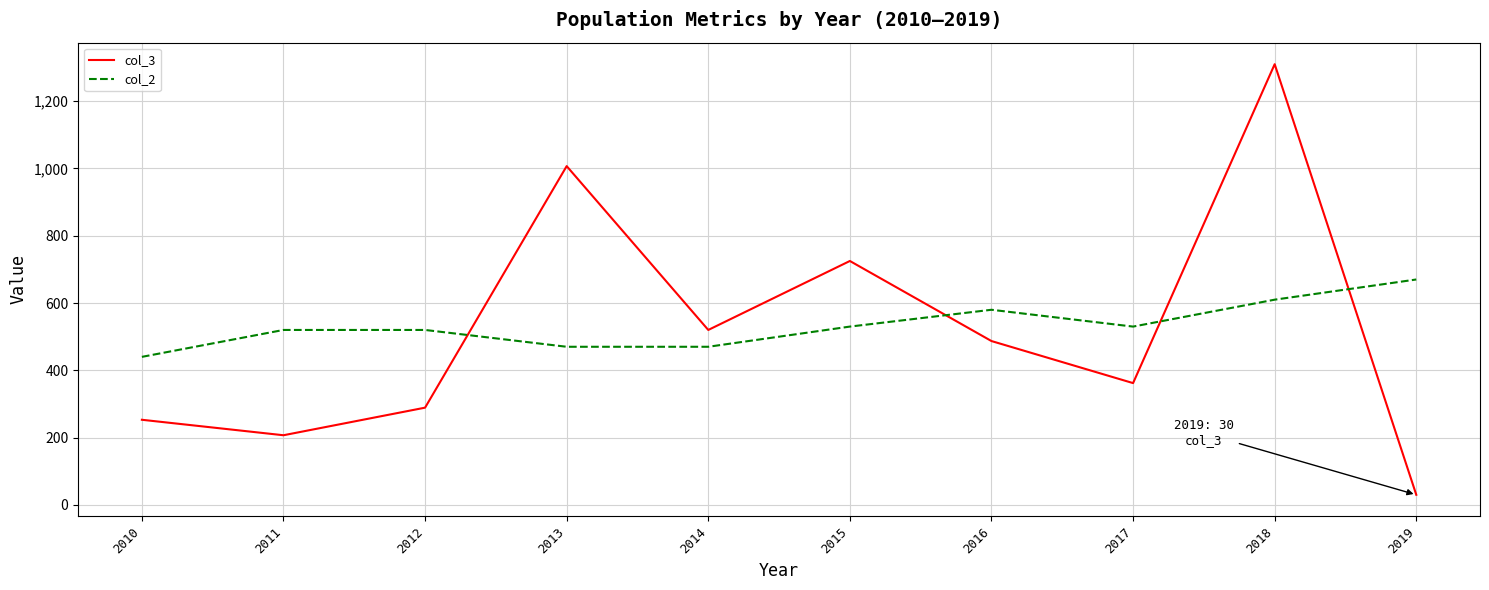

What value does the col_3 series have at 2012?

289